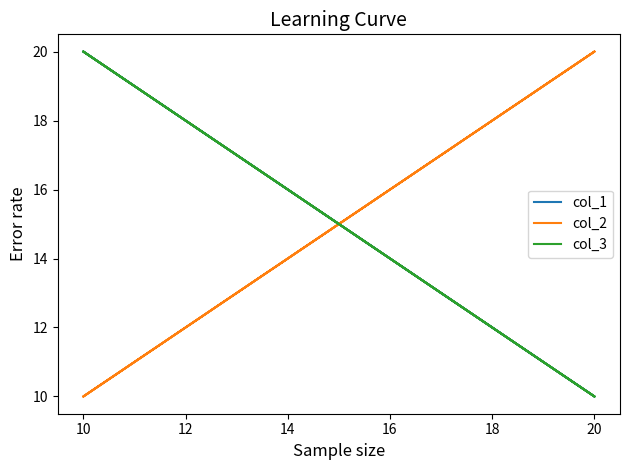

The col_1 series shows 9 at 14. True or false?

False